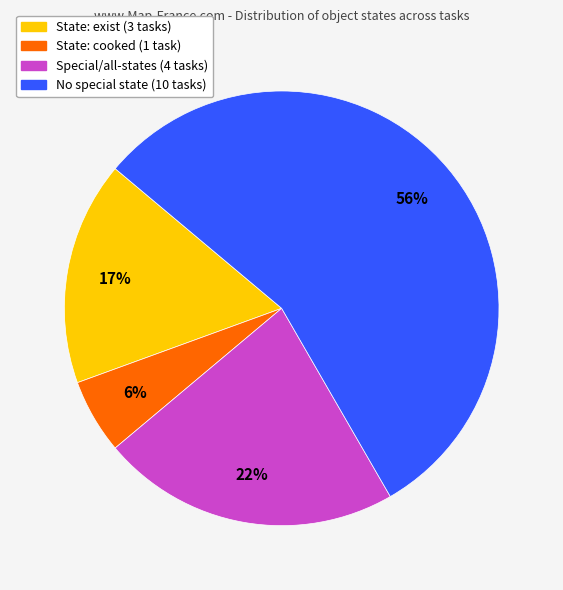

Is there a majority slice in this chart?

Yes